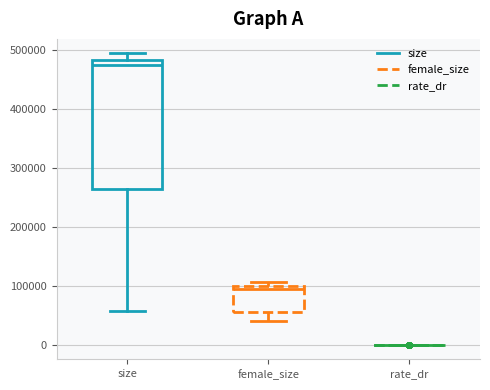

Comparing the boxes themselves (not the whiskers), which one is the tallest?

size